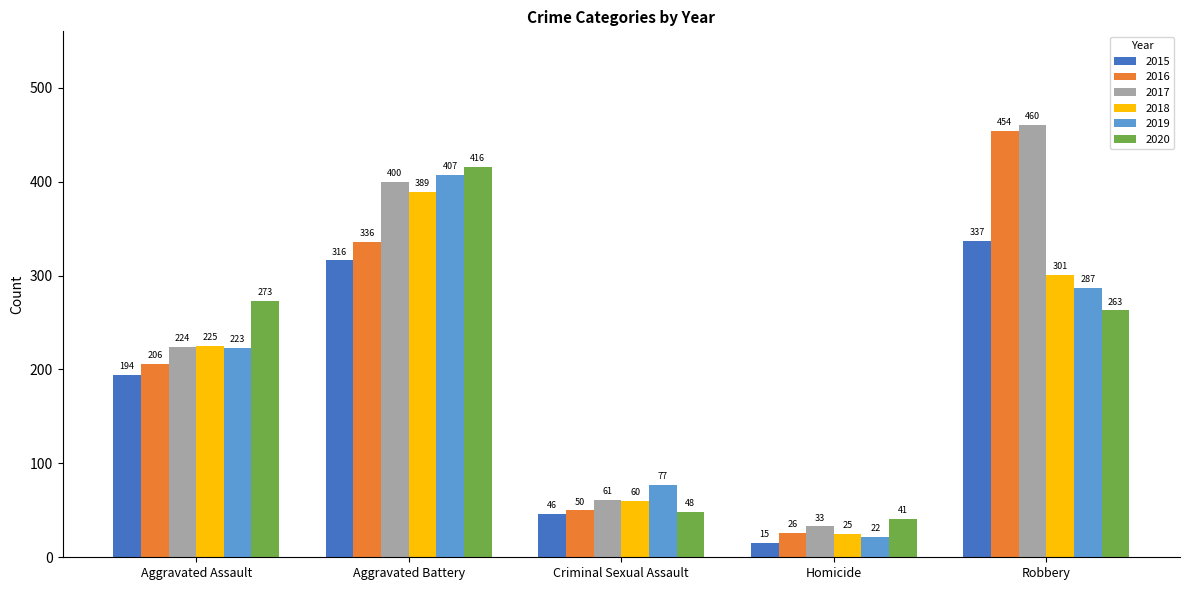

What are all the series names shown in the legend?

2015, 2016, 2017, 2018, 2019, 2020